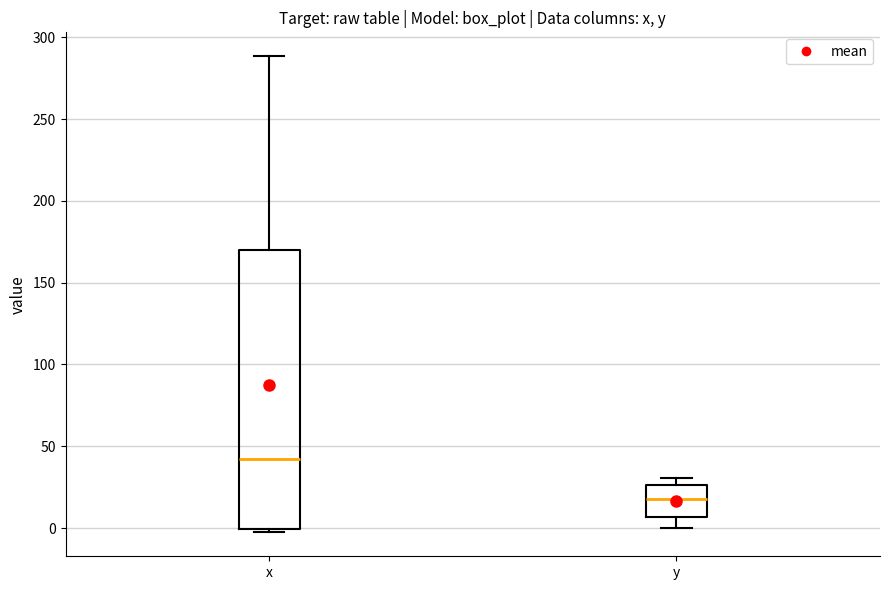

Comparing the boxes themselves (not the whiskers), which one is the tallest?

x